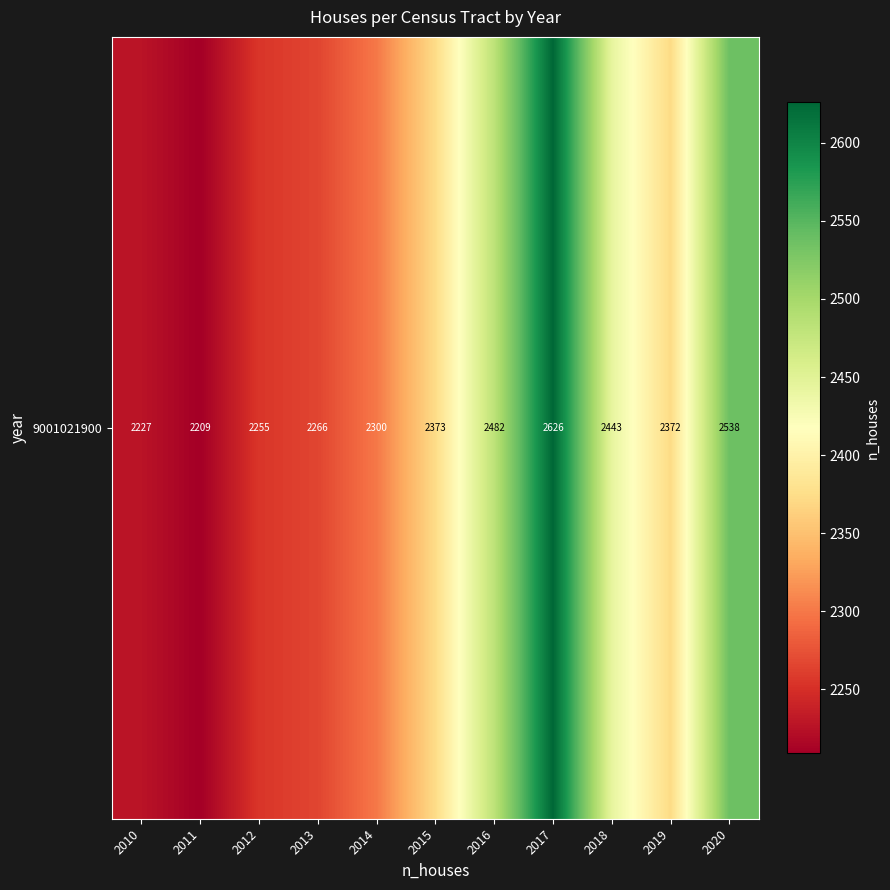

How many categories are shown in the chart?

11